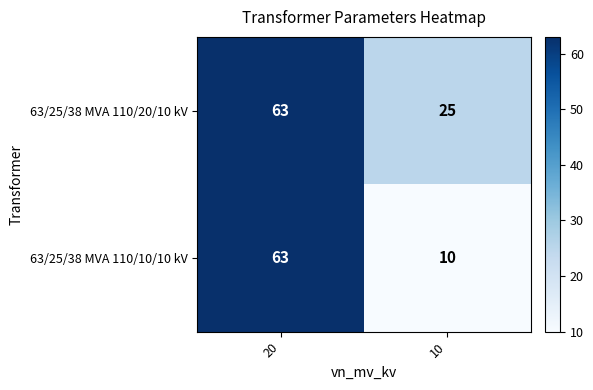

Reading left to right, list all the values displayed in this chart.

63/25/38 MVA 110/20/10 kV: 20=63	10=25
63/25/38 MVA 110/10/10 kV: 20=63	10=10